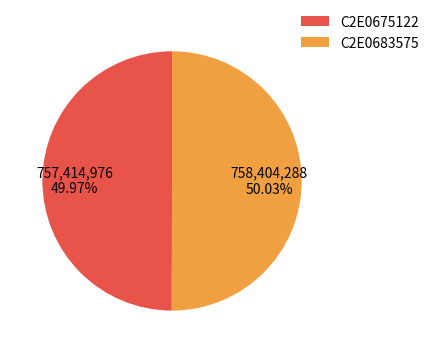

To the nearest percent, what percentage of the pie is C2E0675122?

50%